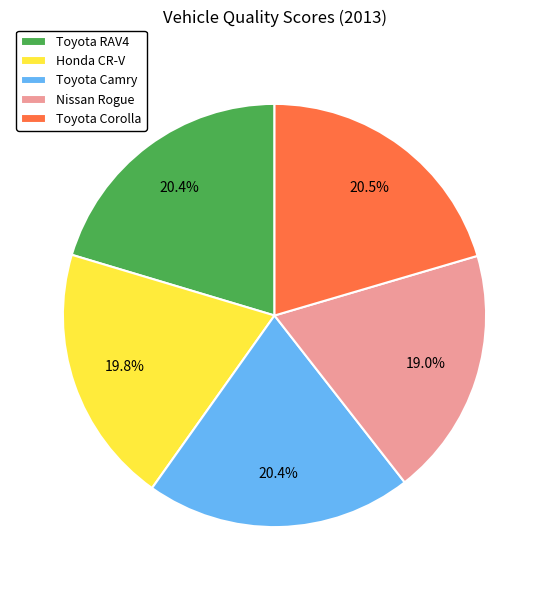

Do Nissan Rogue and Toyota Camry together represent more than half of the pie?

No